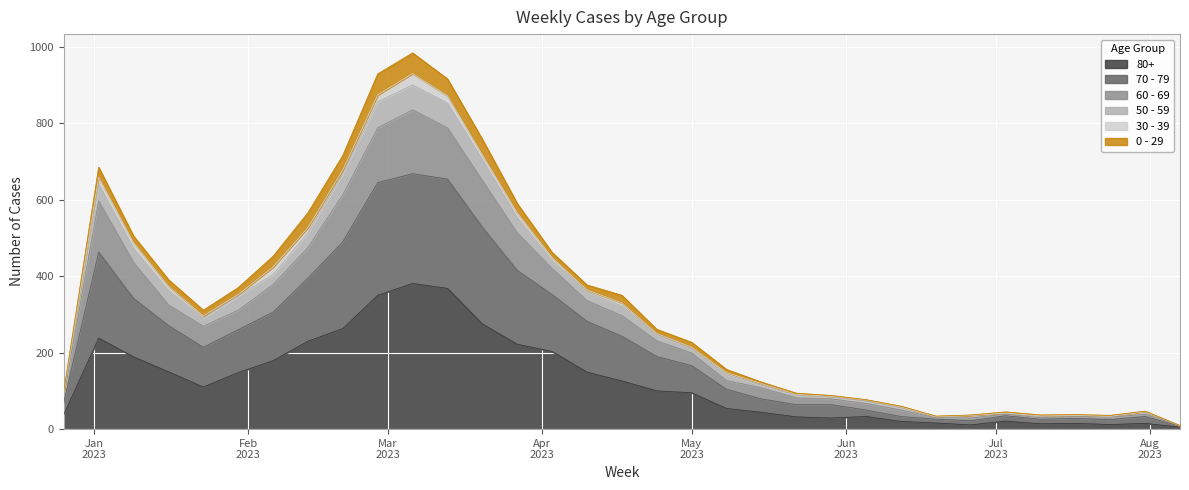

At which label does 70 - 79 reach its minimum?

2023-08-07